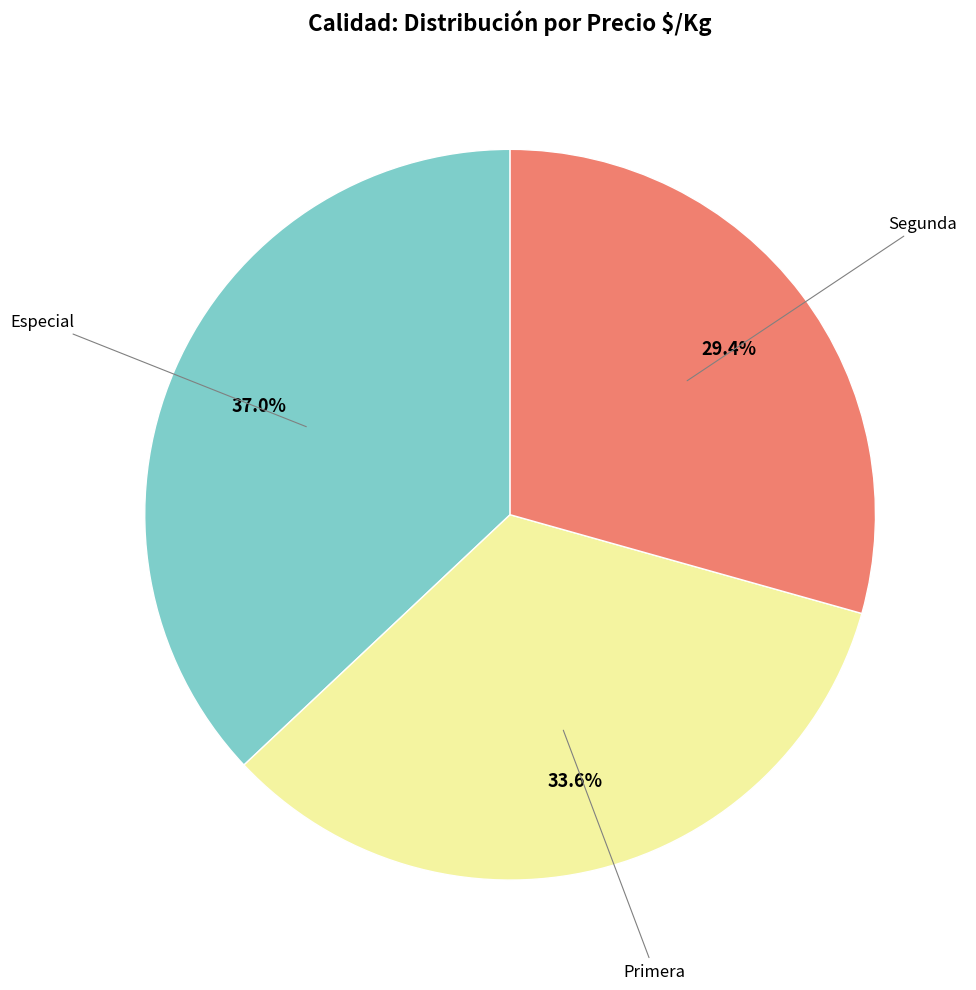

Is there a majority slice in this chart?

No